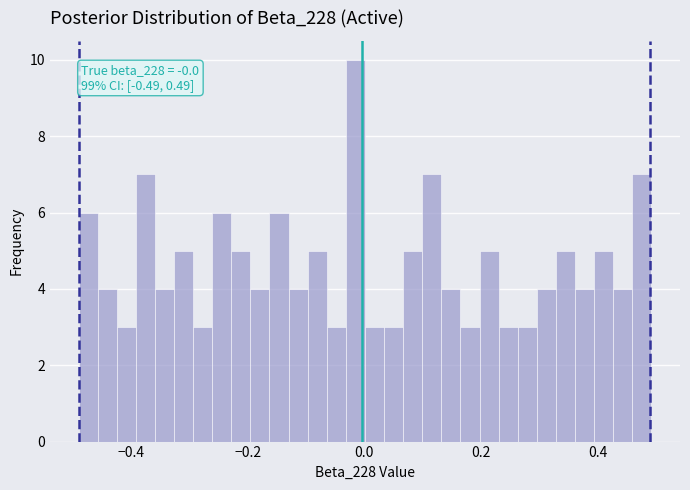

Around what value on the x-axis is the tallest bar? Give the approximate position of its centre, as read against the axis.

-0.02